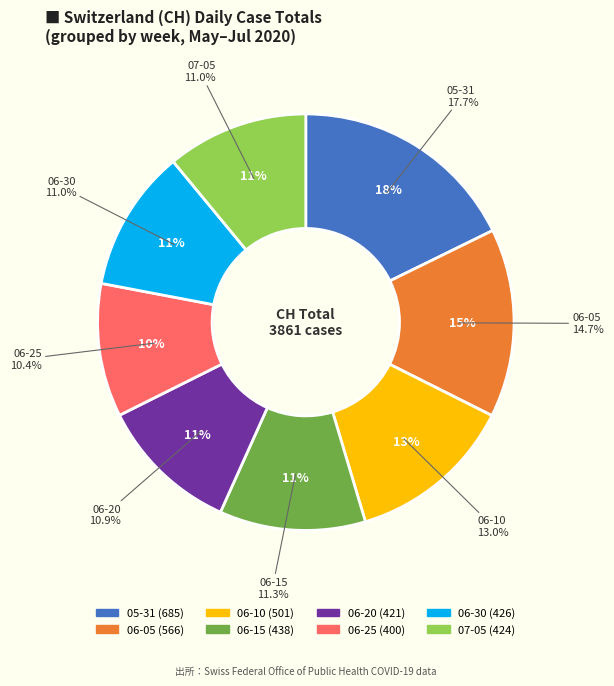

Does any single category account for the majority?

No